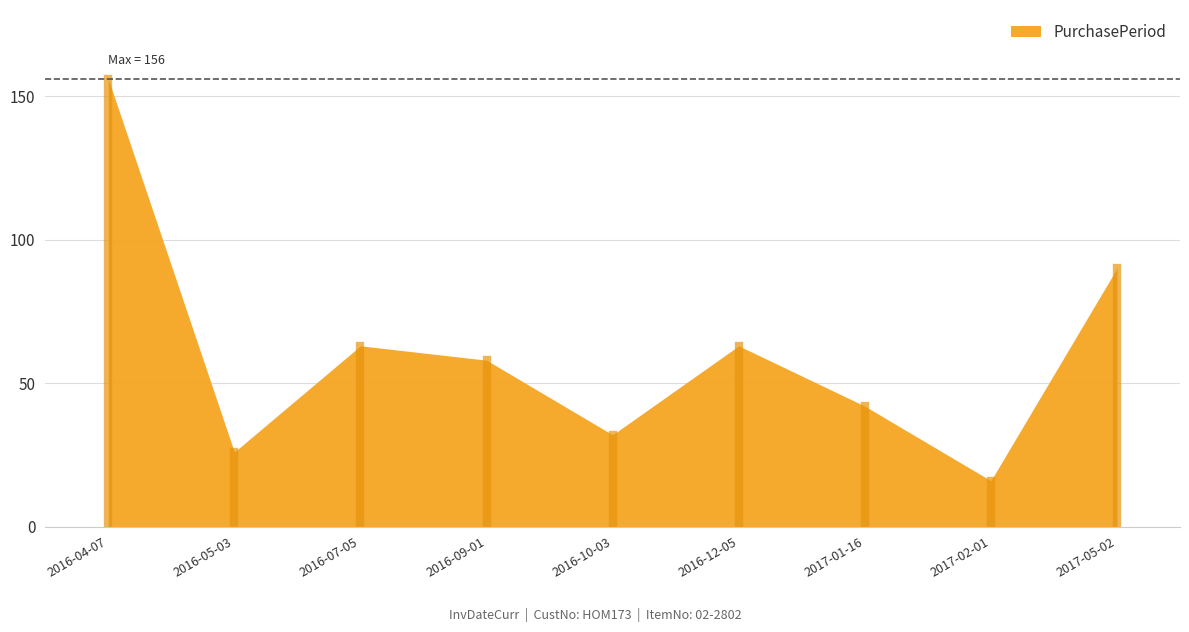

What is the label of the 2nd point from the left?

2016-05-03